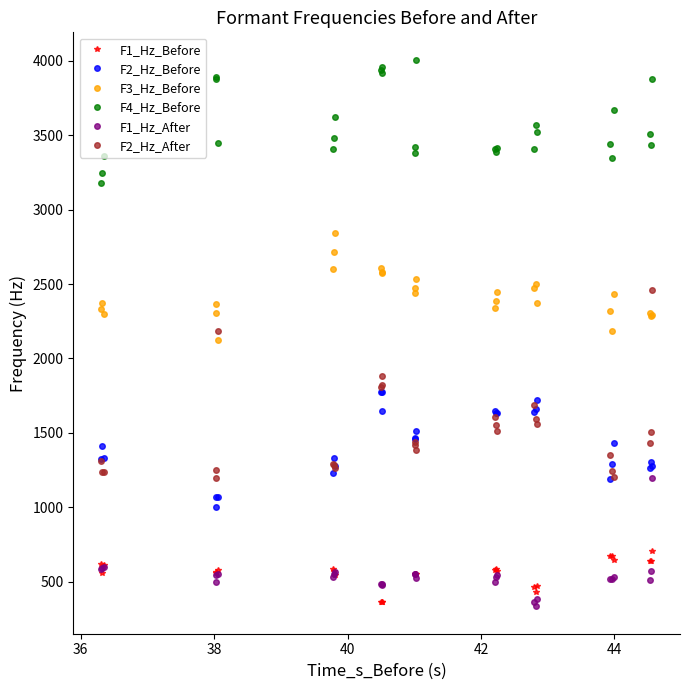

Which series has the largest total across all categories?

F4_Hz_Before